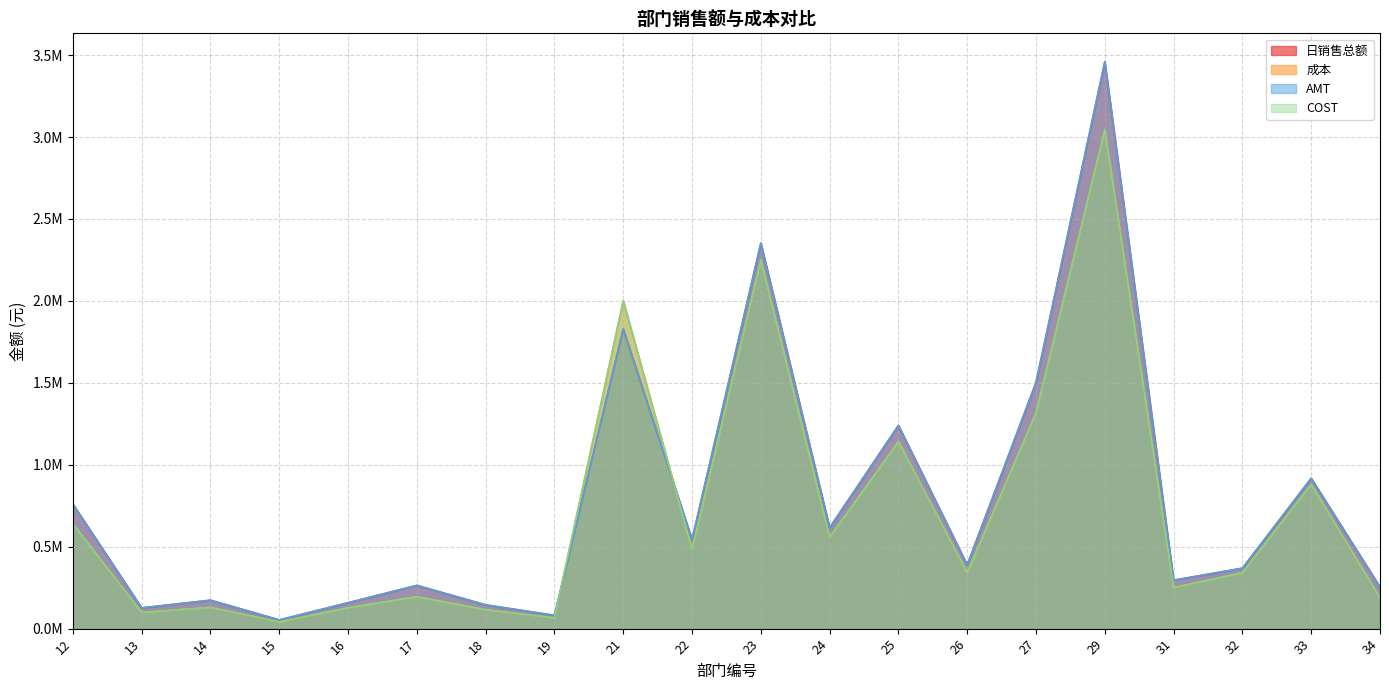

Which series has the largest range (max minus min)?

AMT